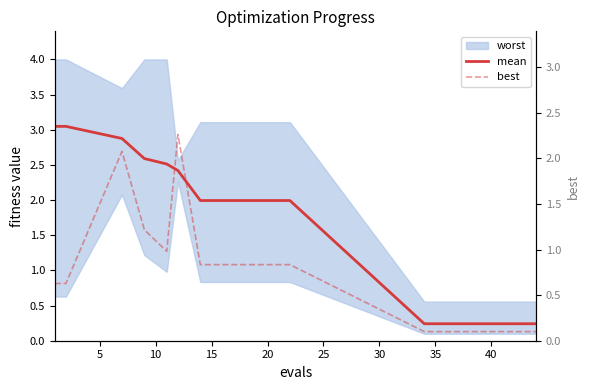

How many interior local peaks does the best series have?

2